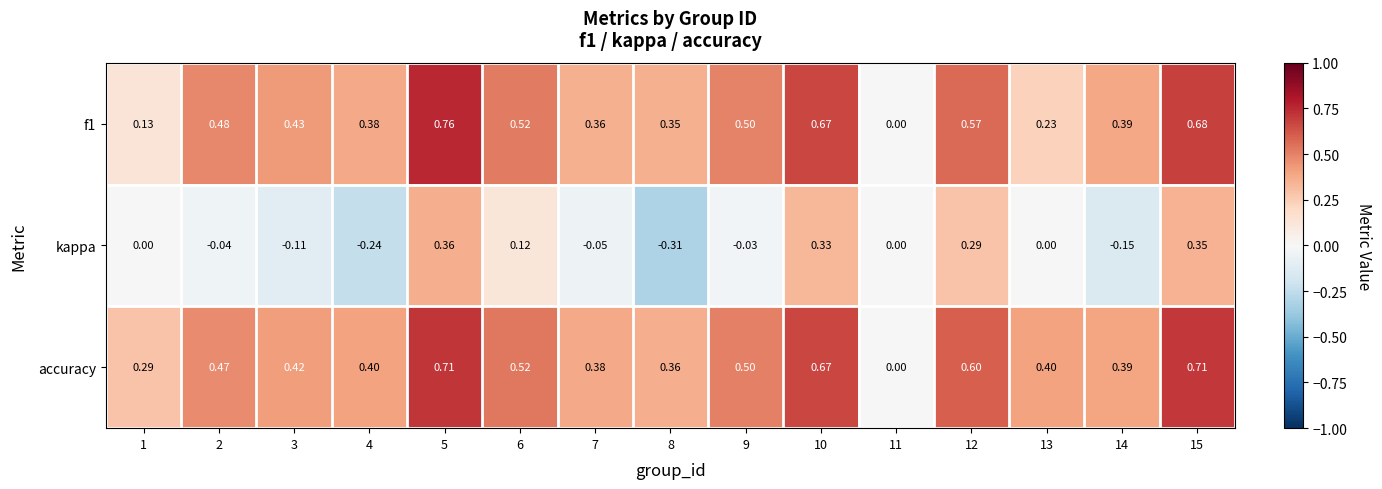

Which series has the largest total across all categories?

accuracy